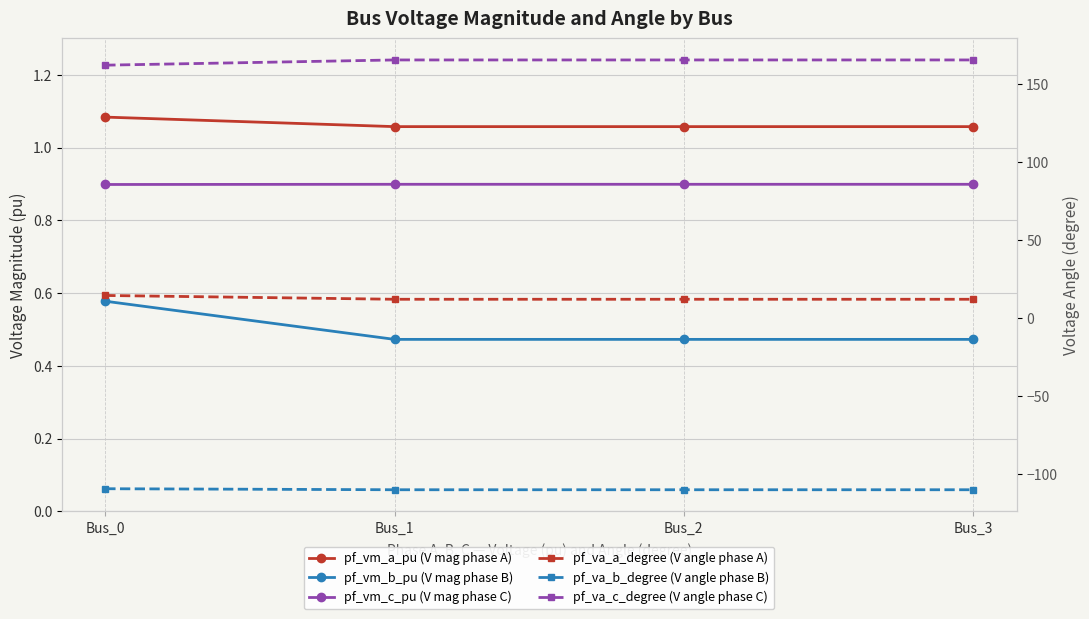

What is the total value across all series at Bus_3?

70.1